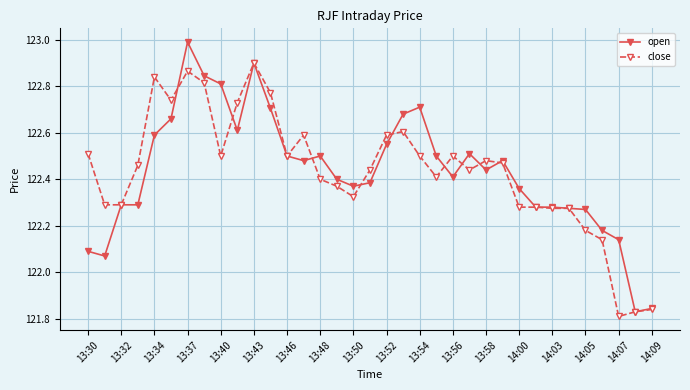

Which series has the widest spread of values?

open